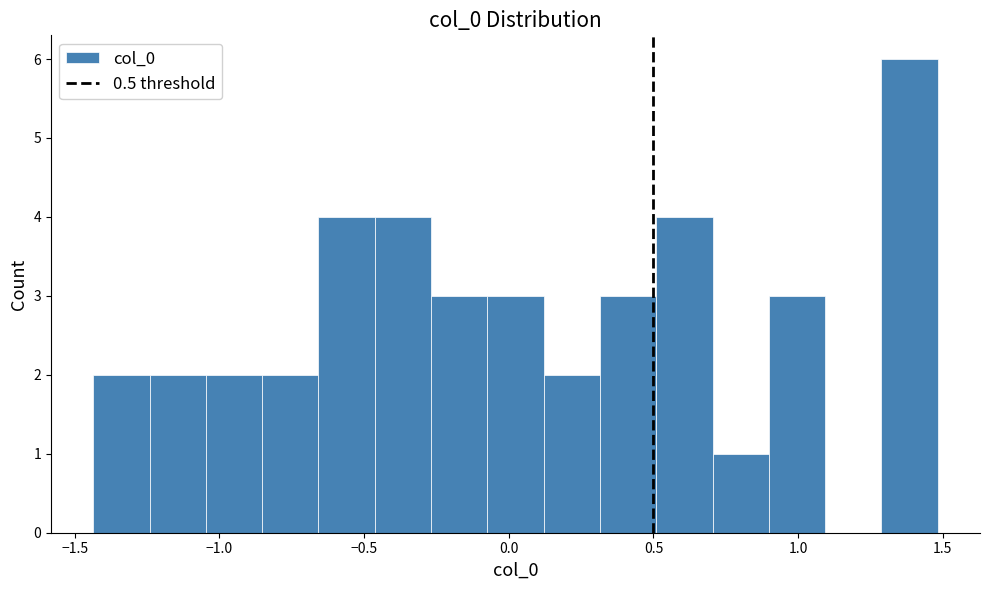

Read against the x-axis, roughly where is the centre of the tallest bar?

1.40